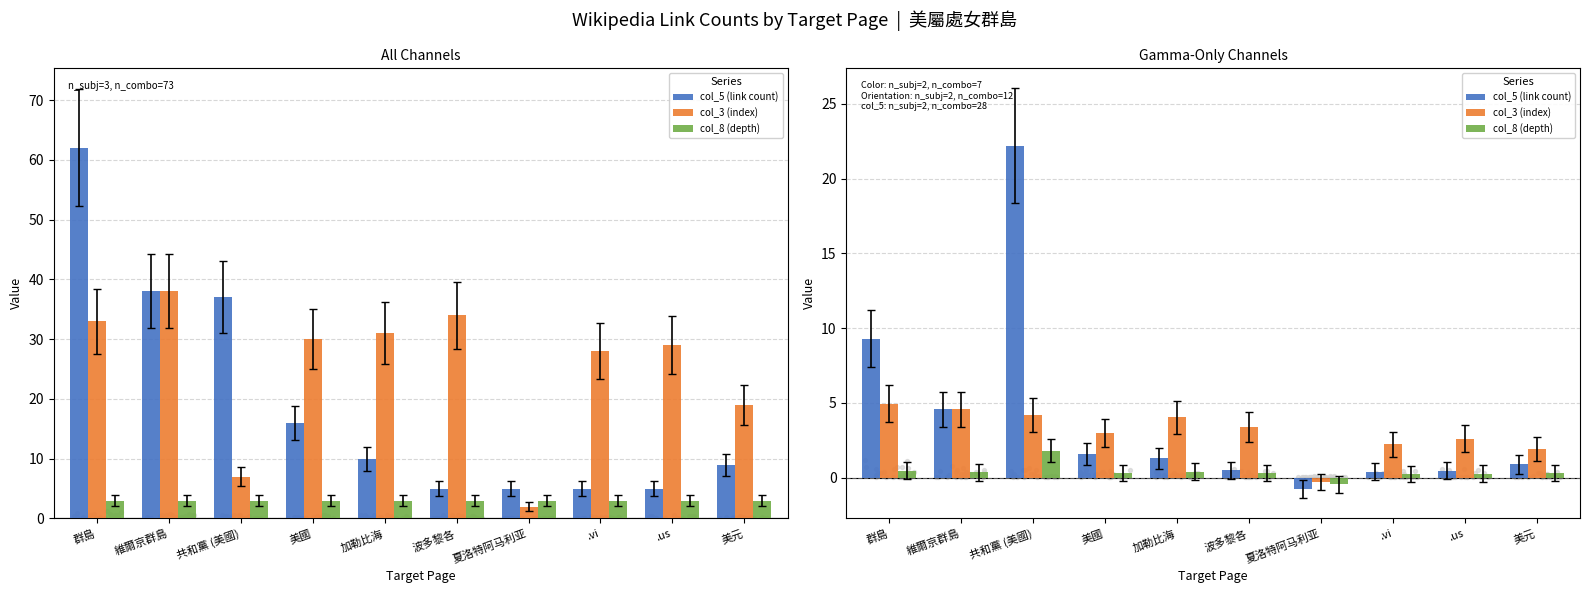

Which series has the largest Y range (max minus min)?

col_5 (link count)